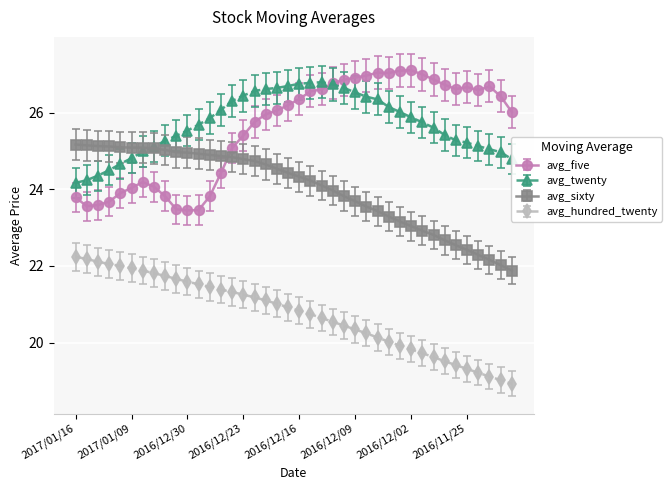

What is the maximum value for avg_twenty?

26.8